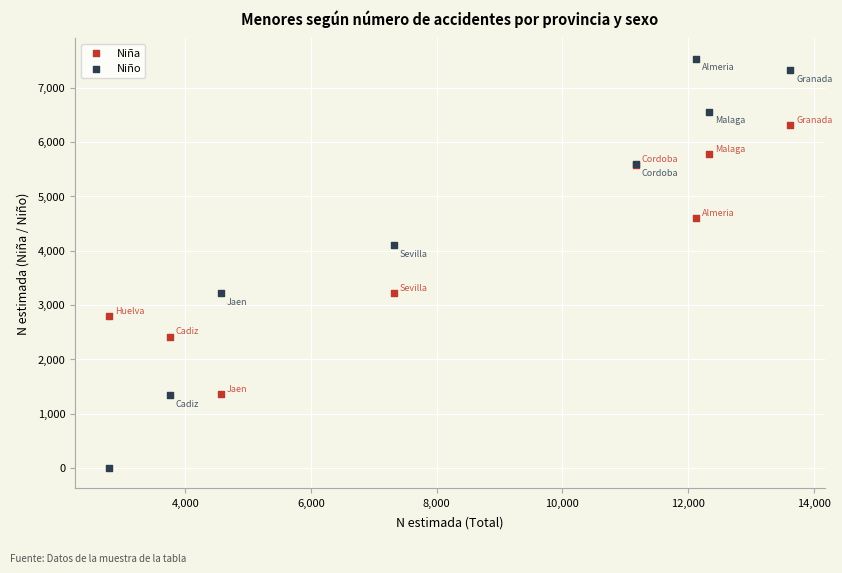

Which series contains the lowest Y value?

Niño